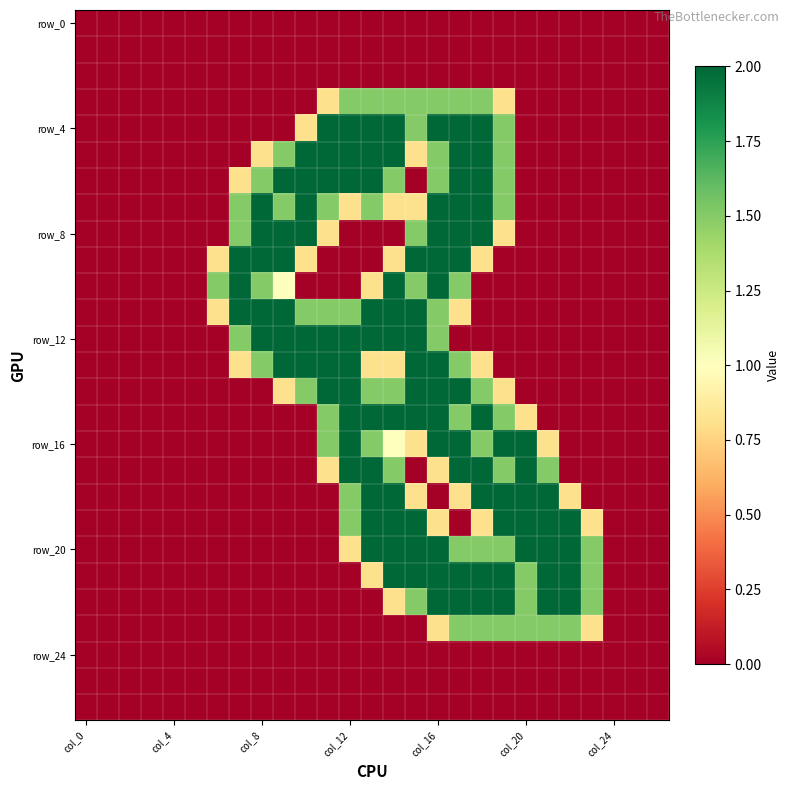

Which series has the largest range (max minus min)?

row_4